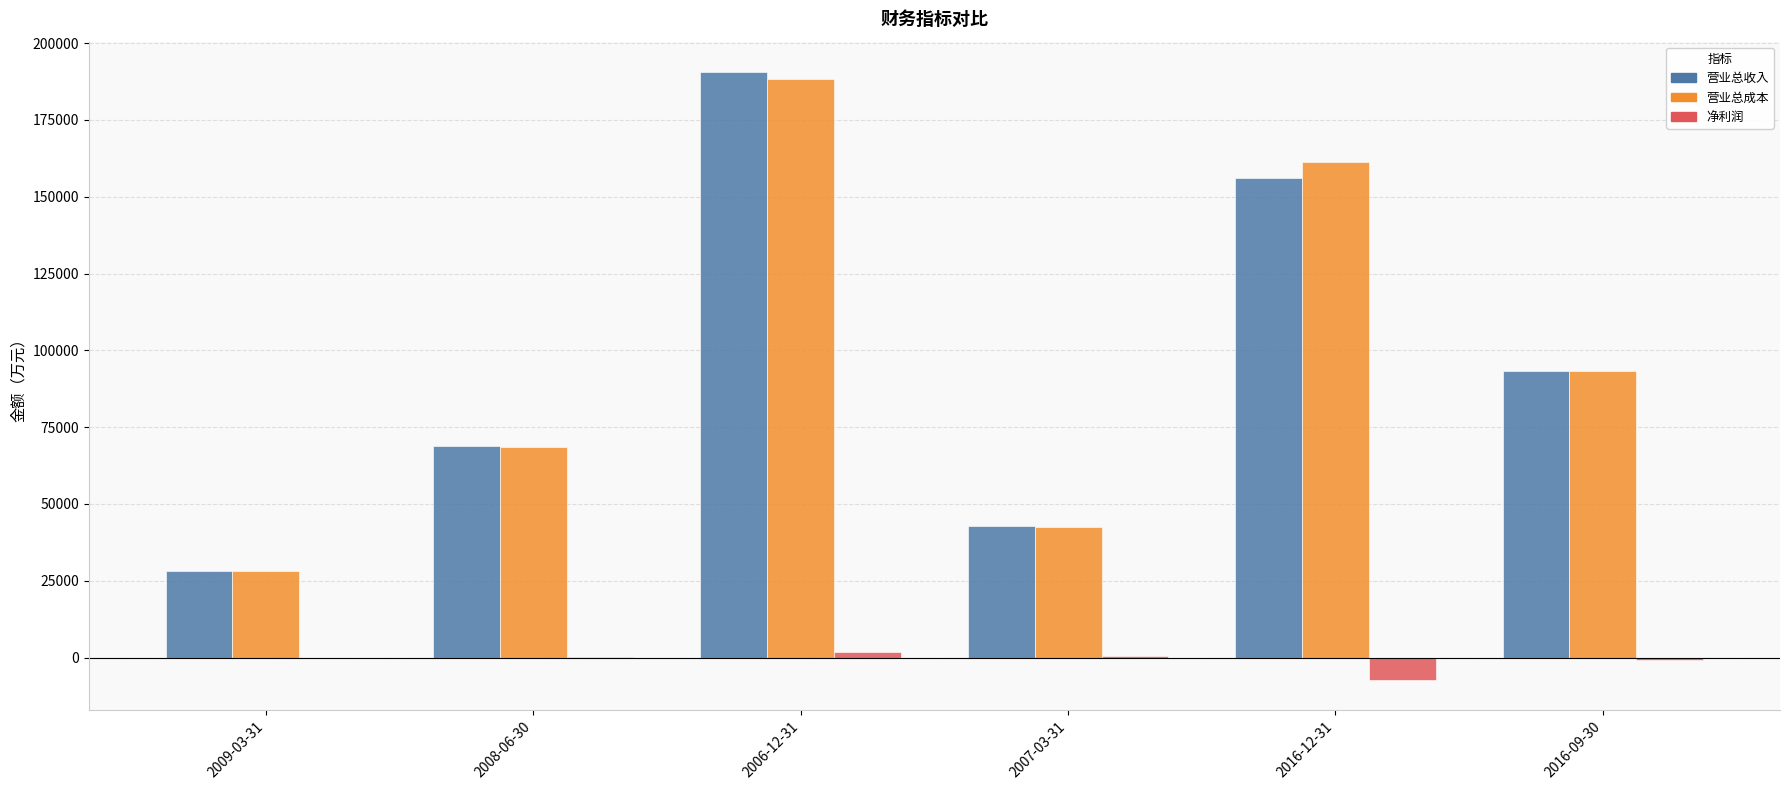

What is the sum of all 营业总成本 values?

582121